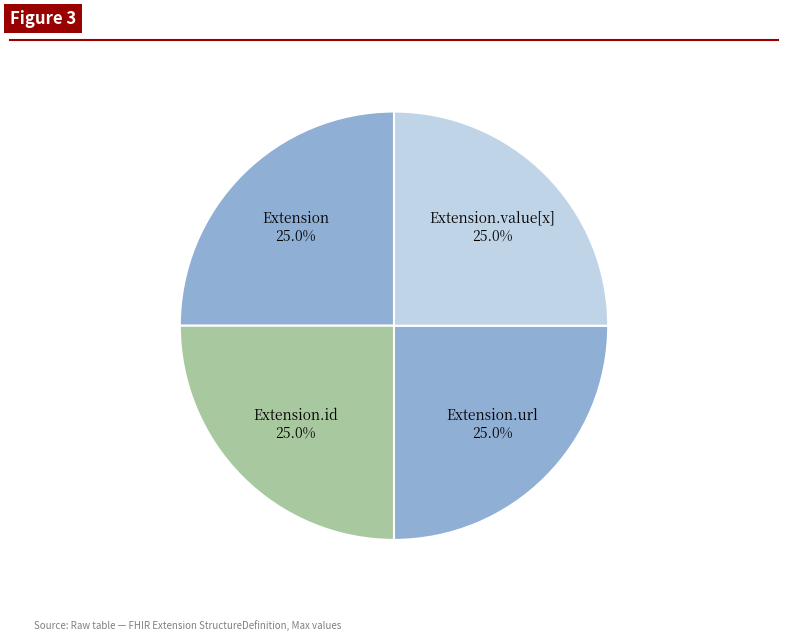

What is the total percentage of Extension.id and Extension.url?

50.0%